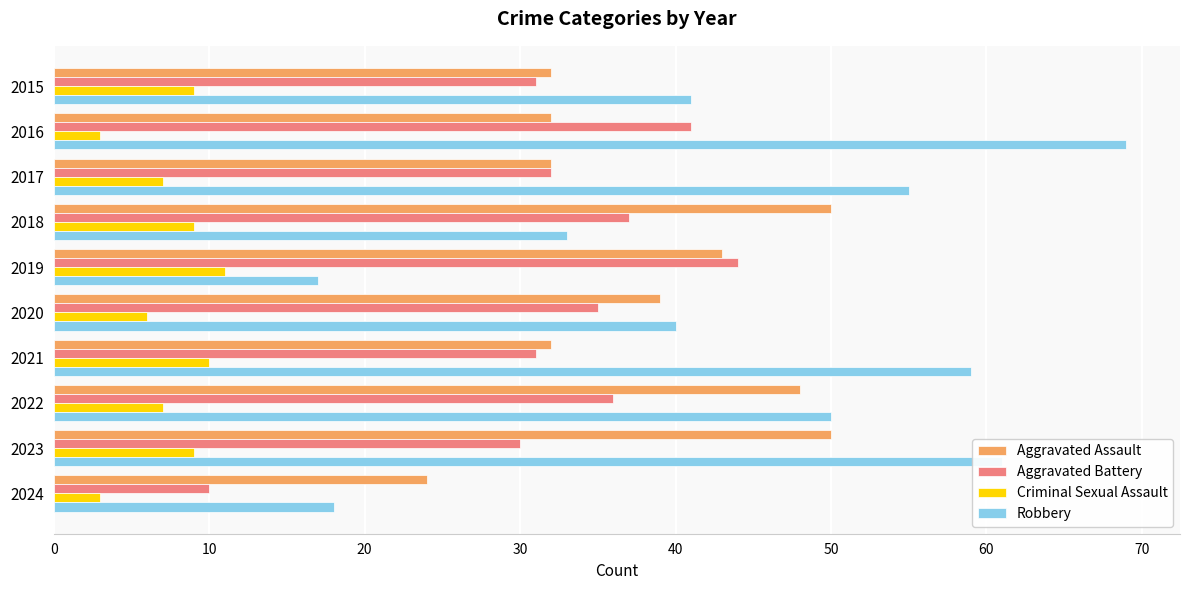

What are all the series names shown in the legend?

Aggravated Assault, Aggravated Battery, Criminal Sexual Assault, Robbery